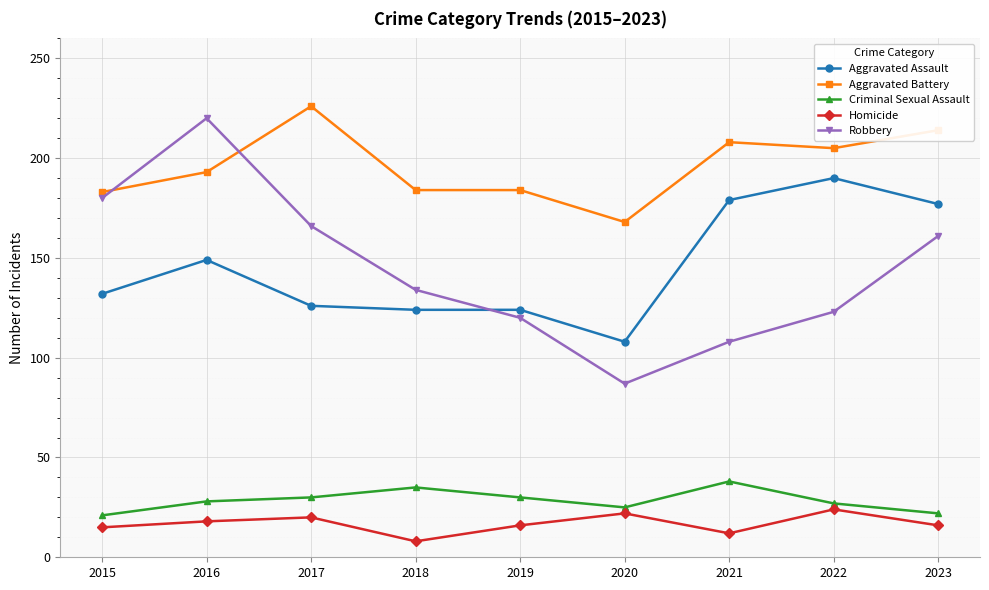

Is this an area chart (filled region under the line)?

No